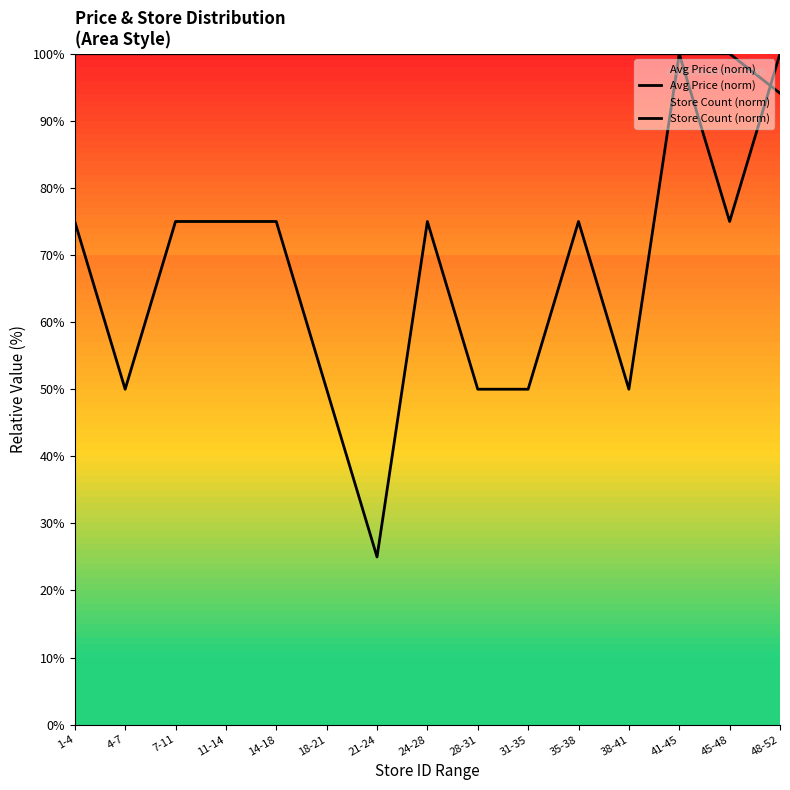

What is the value of the Avg Price (norm) point at the 13th from the left?

100.0